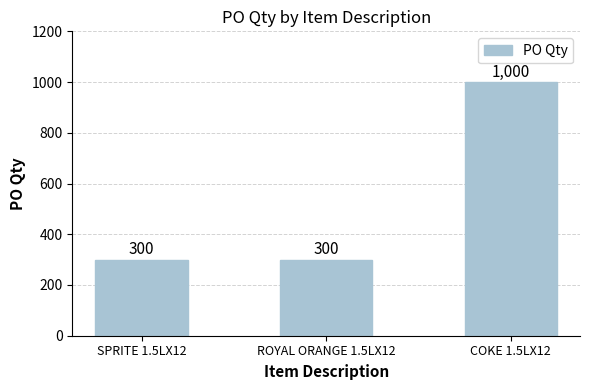

Read the value at COKE 1.5LX12.

1000